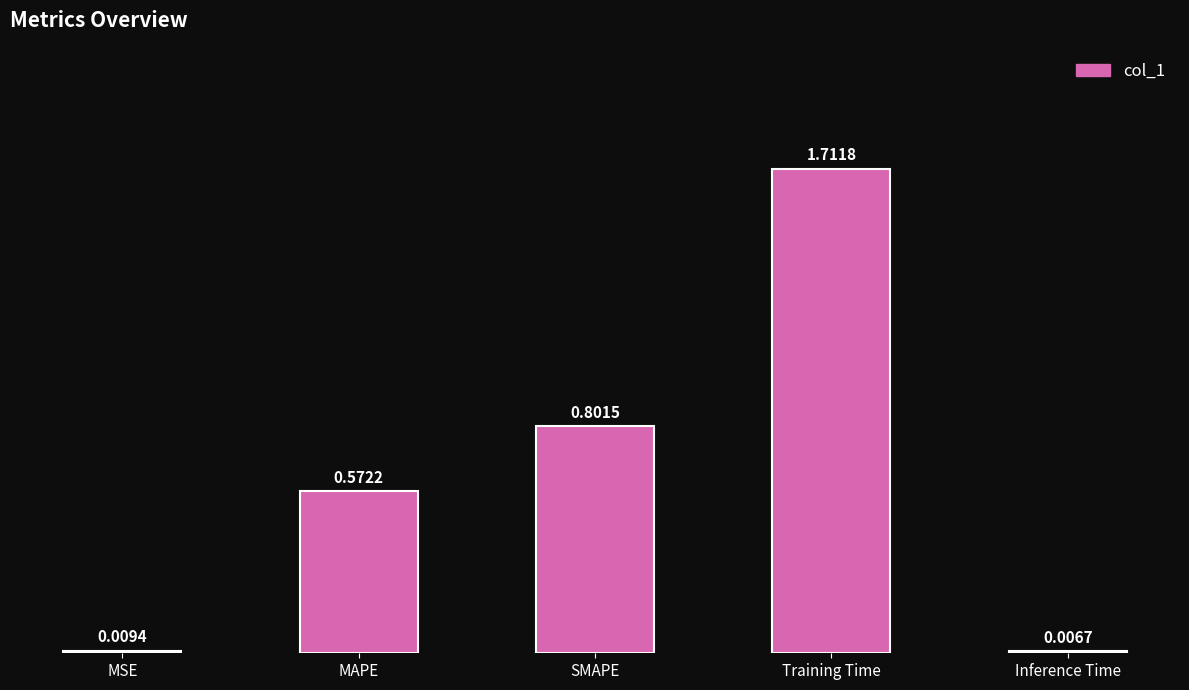

How many bars are there in total?

5